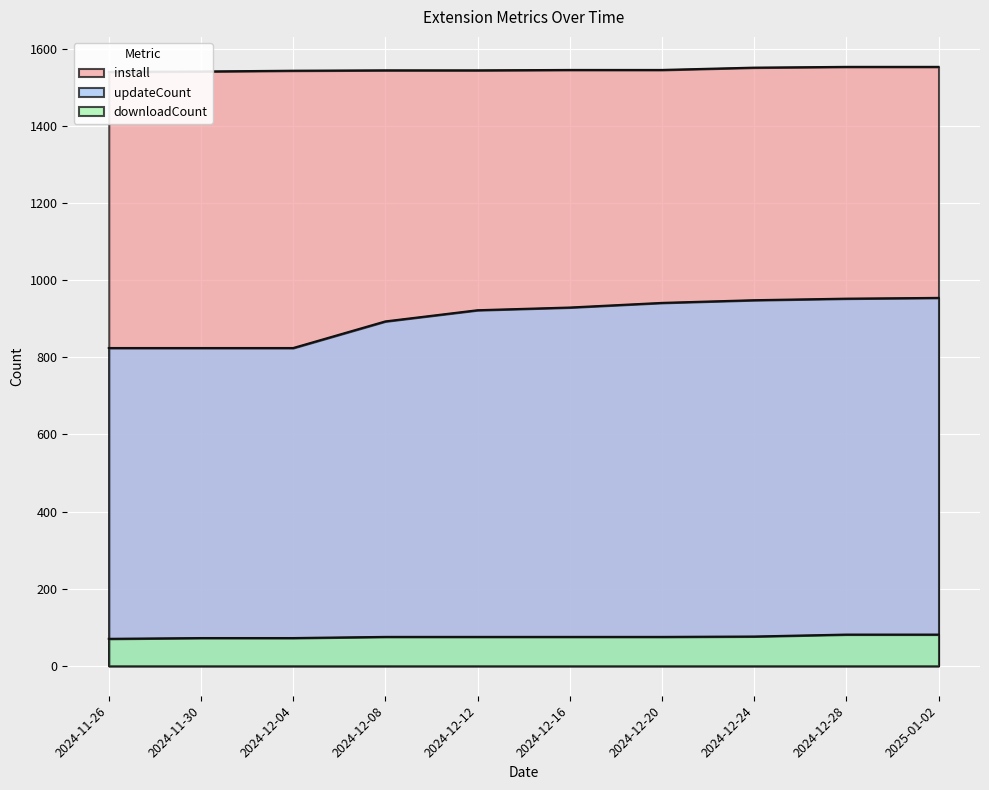

How many data points in install are above 1545?

3